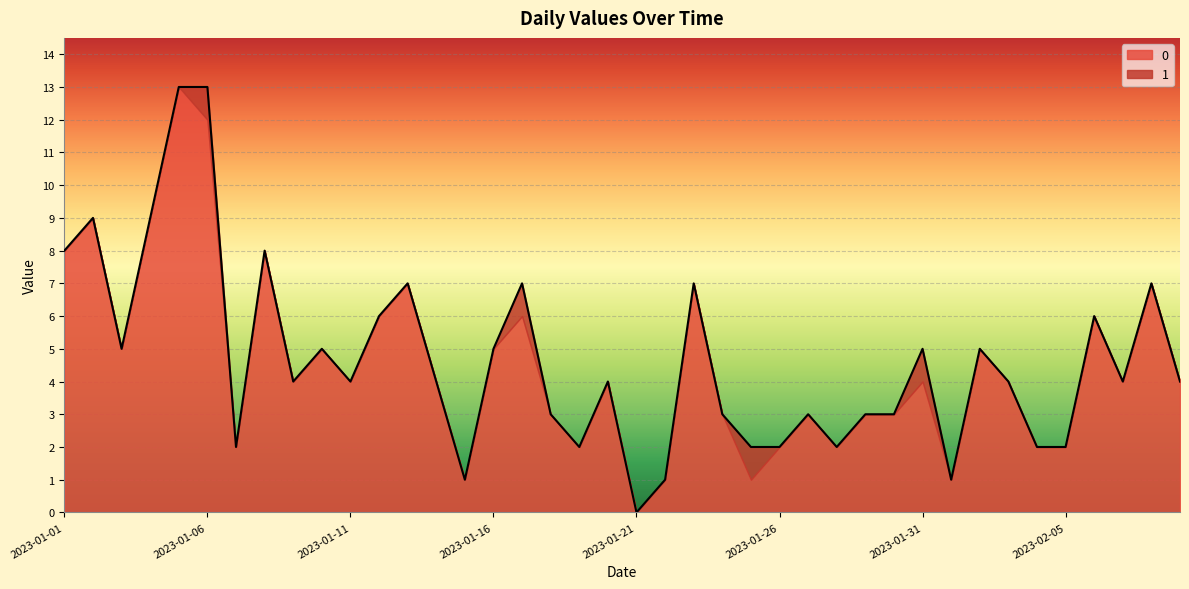

How many positive values are there?

39